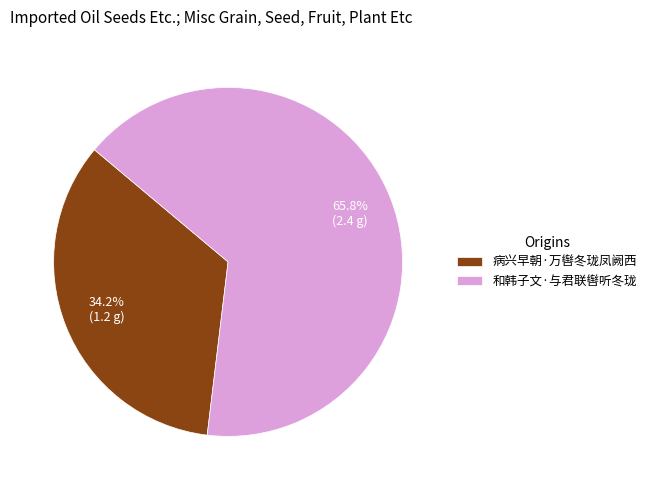

True or false: 病兴早朝·万辔冬珑凤阙西 accounts for 44% of the total.

False